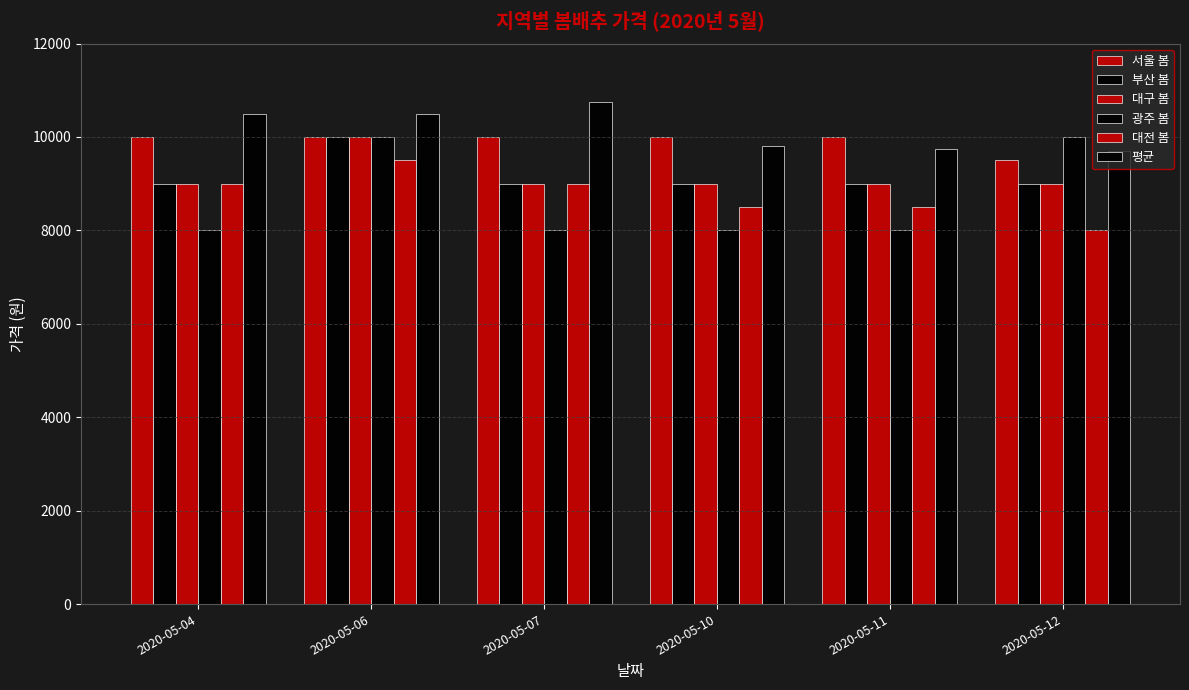

Reading left to right, transcribe all the data shown in this chart.

서울 봄: 10000	10000	10000	10000	10000	9500
부산 봄: 9000	10000	9000	9000	9000	9000
대구 봄: 9000	10000	9000	9000	9000	9000
광주 봄: 8000	10000	8000	8000	8000	10000
대전 봄: 9000	9500	9000	8500	8500	8000
평균: 10500	10500	10750	9800	9750	9700